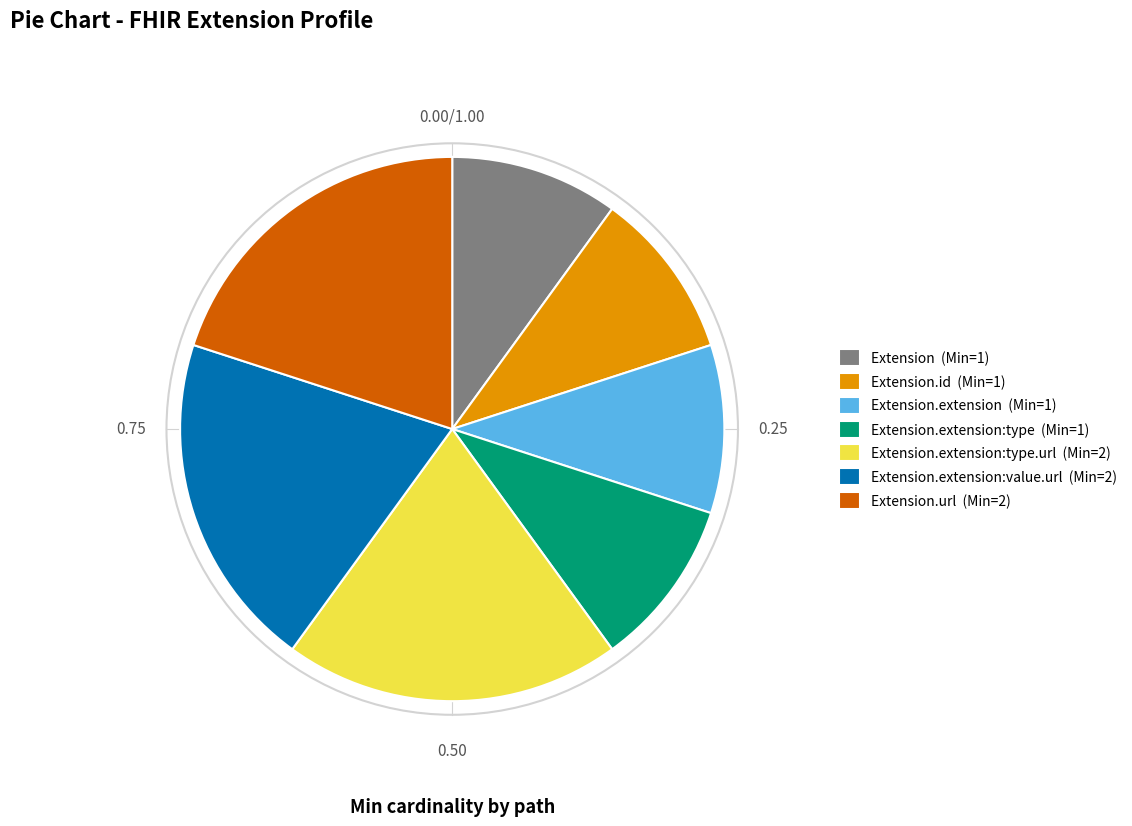

Do Extension.extension (Min=1) and Extension.extension:value.url (Min=2) together represent more than half of the pie?

No